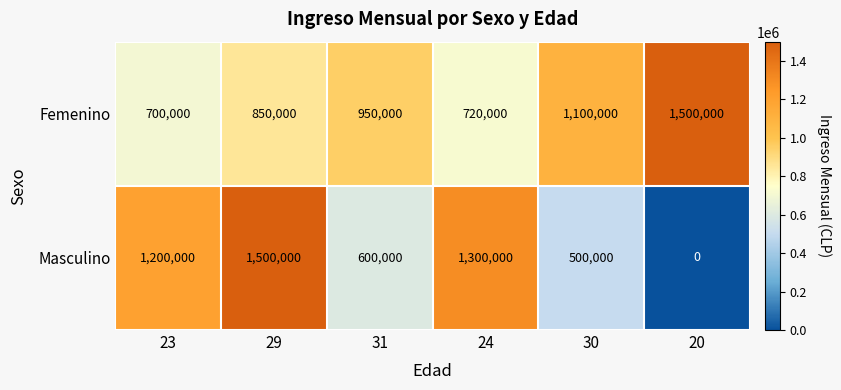

Rank the series by their average value, from lowest to highest.

Masculino, Femenino